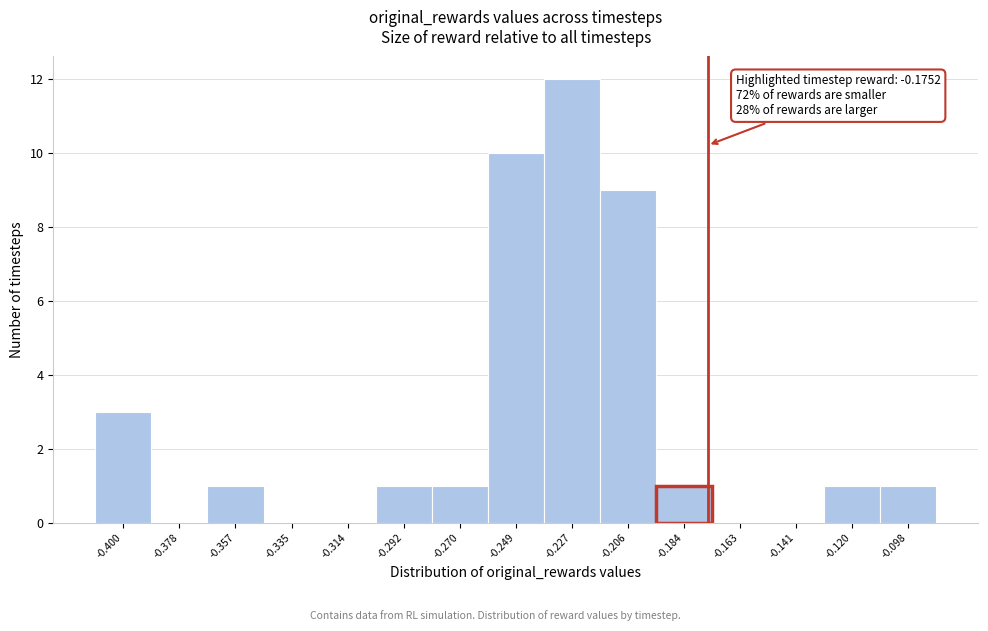

Over which range of the x-axis is the bar tallest?

-0.240 to -0.215